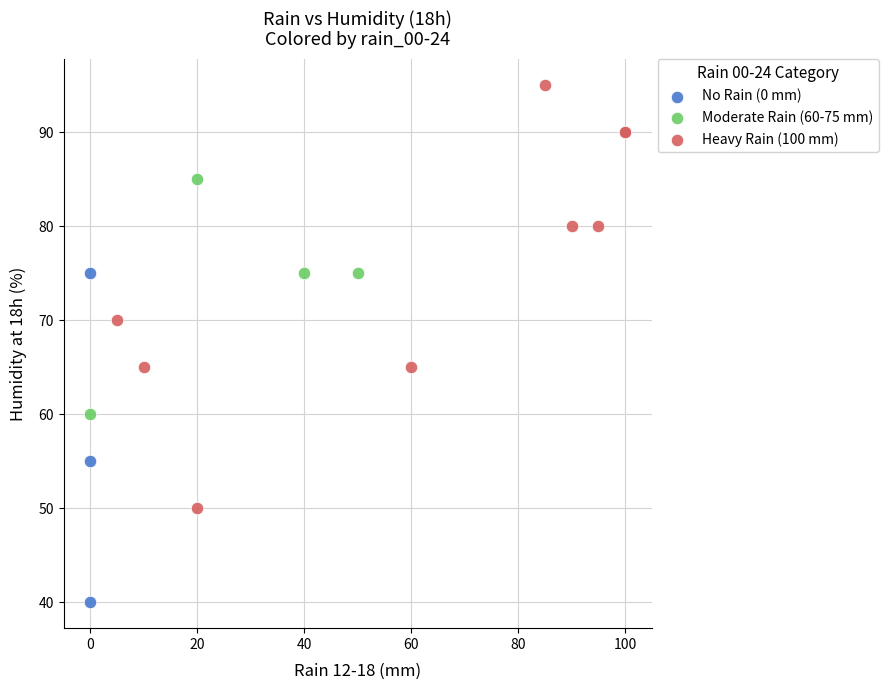

Which series contains the lowest Y value?

No Rain (0 mm)